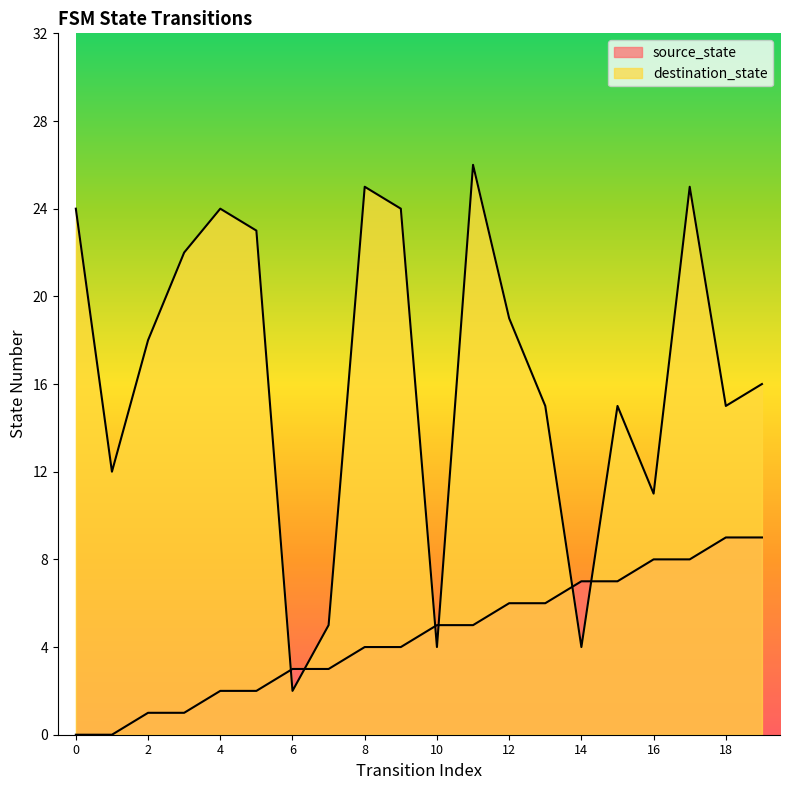

What is the spread (max minus min) of values at 11?

21